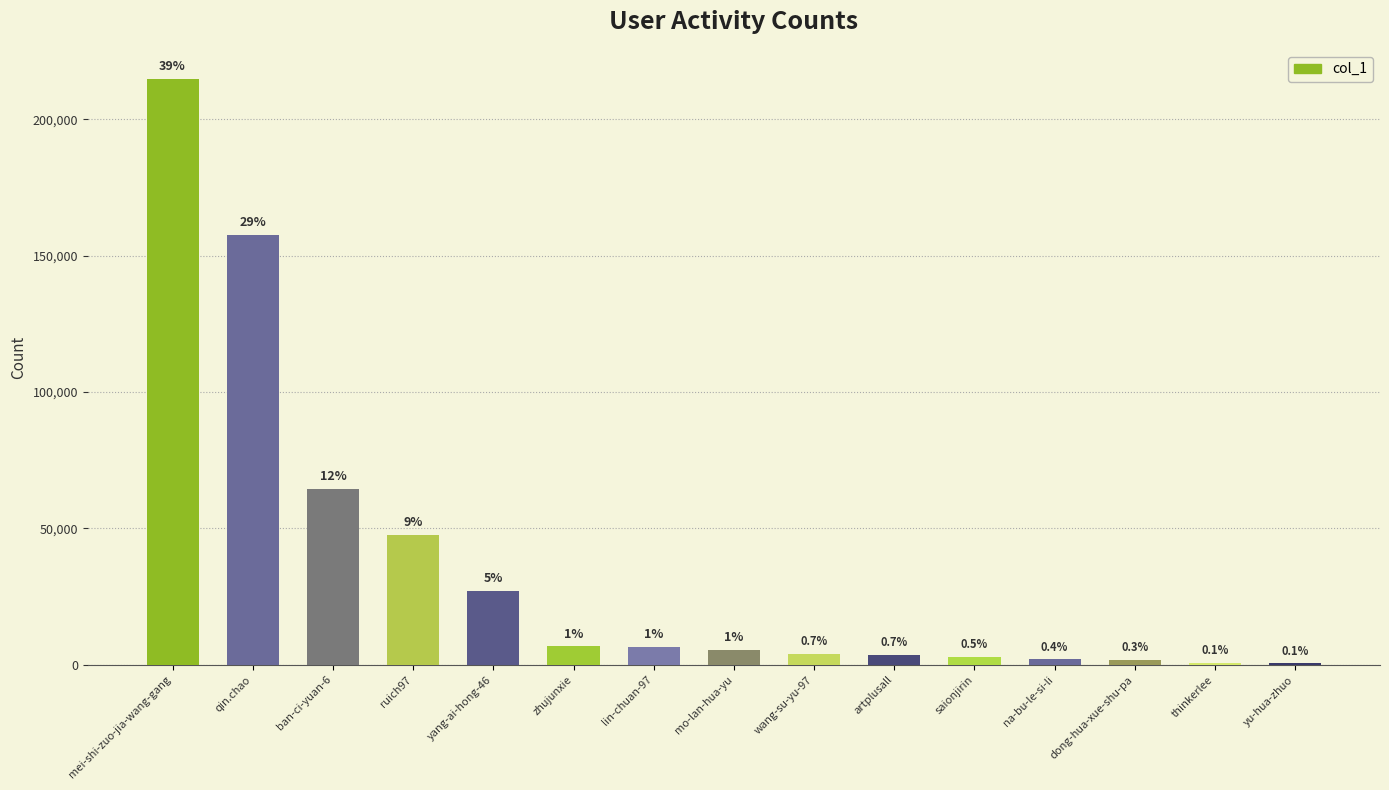

Which label corresponds to the largest value in the chart?

mei-shi-zuo-jia-wang-gang